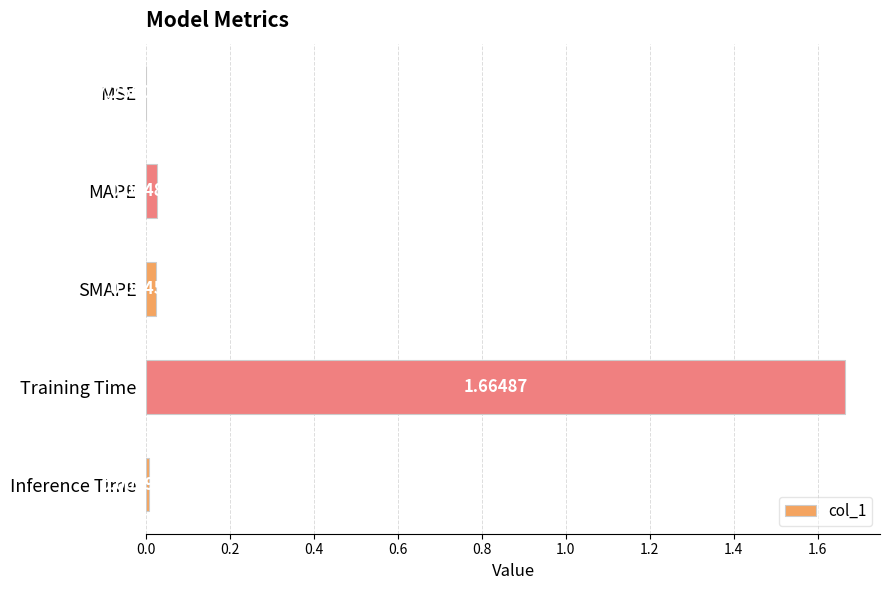

Between Inference Time and Training Time, which is larger?

Training Time